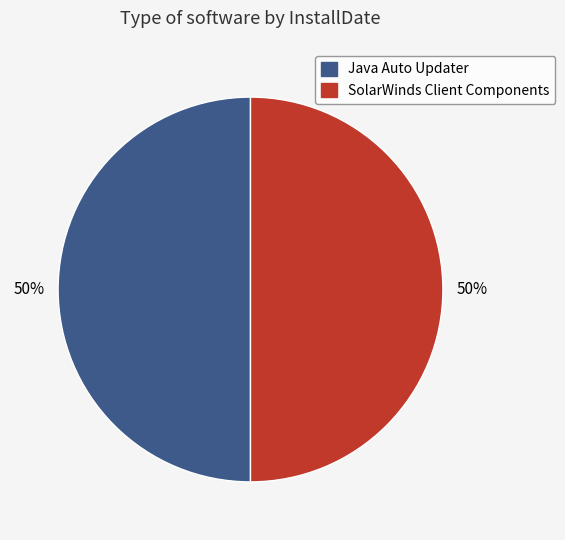

To the nearest percent, what is the combined percentage of Java Auto Updater and SolarWinds Client Components?

100%